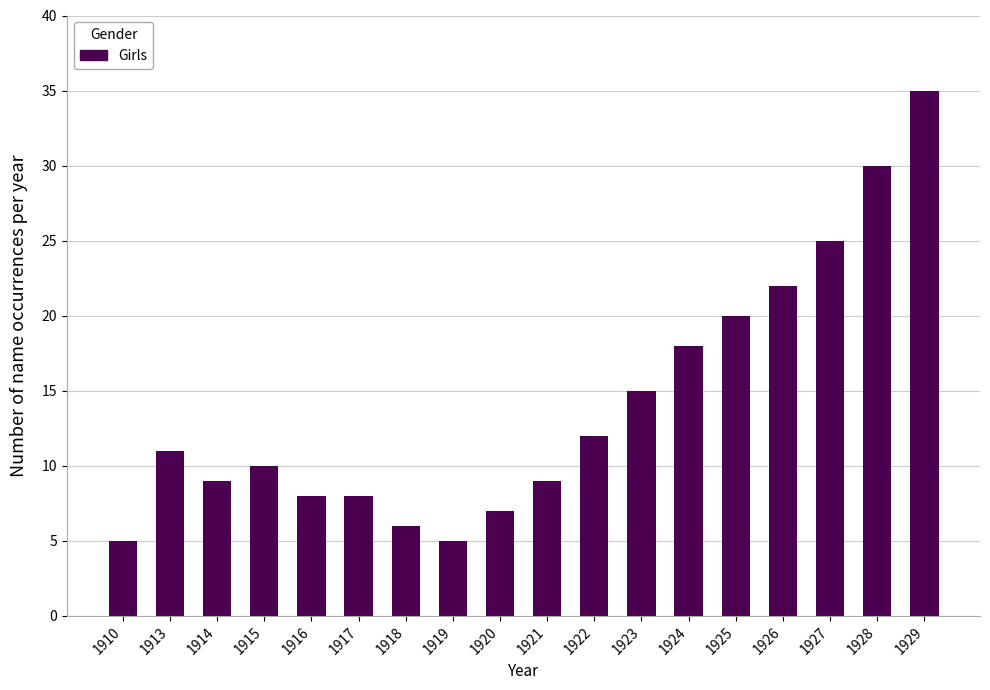

Count the number of data series in this chart.

1